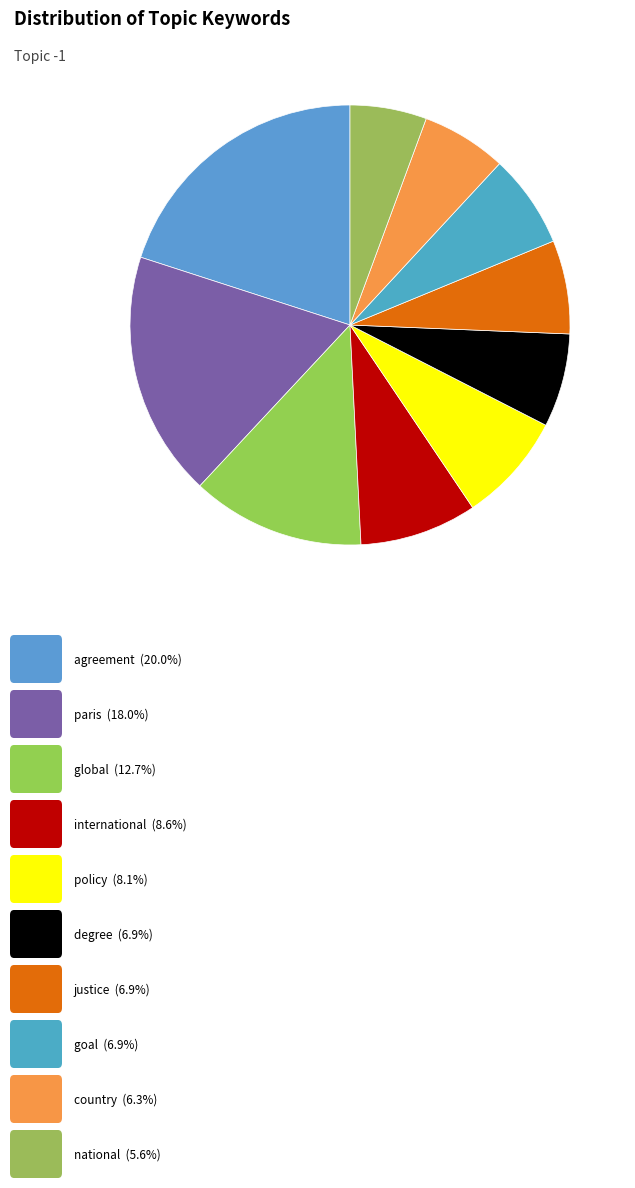

Rank the categories by value from lowest to highest.

national, country, degree, justice, goal, policy, international, global, paris, agreement